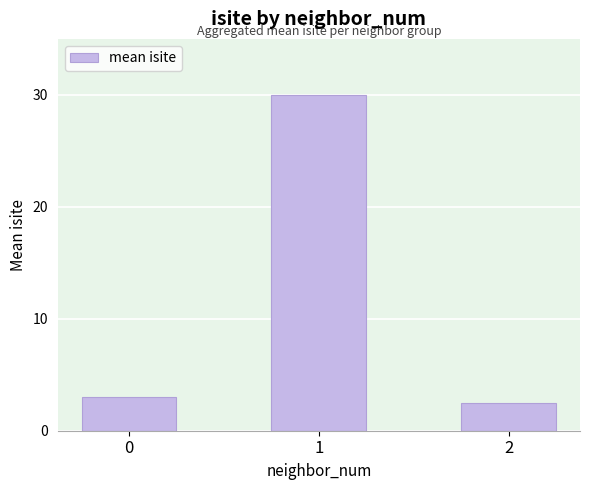

Count the number of categories in the chart.

3